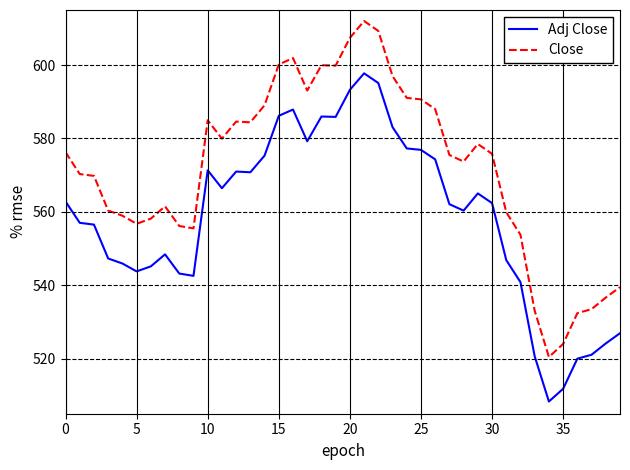

True or false: Close and Adj Close intersect in this chart.

False